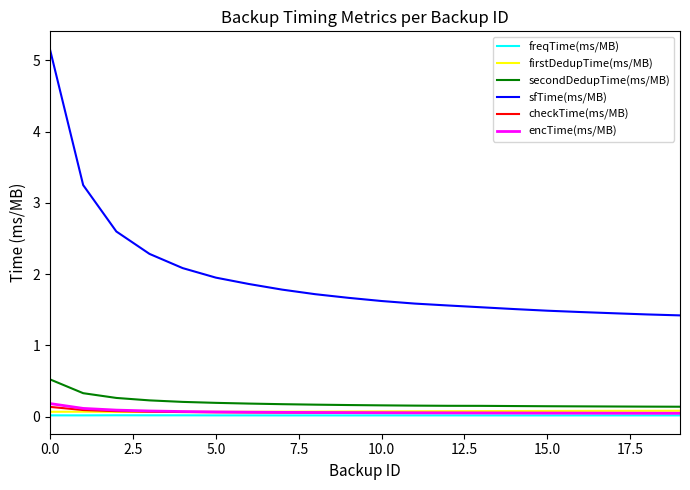

Count the firstDedupTime(ms/MB) values in the range 0 to 1.

20